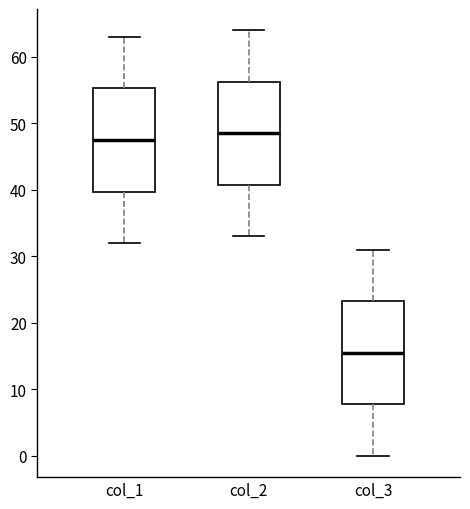

Which box's median line is the lowest?

col_3